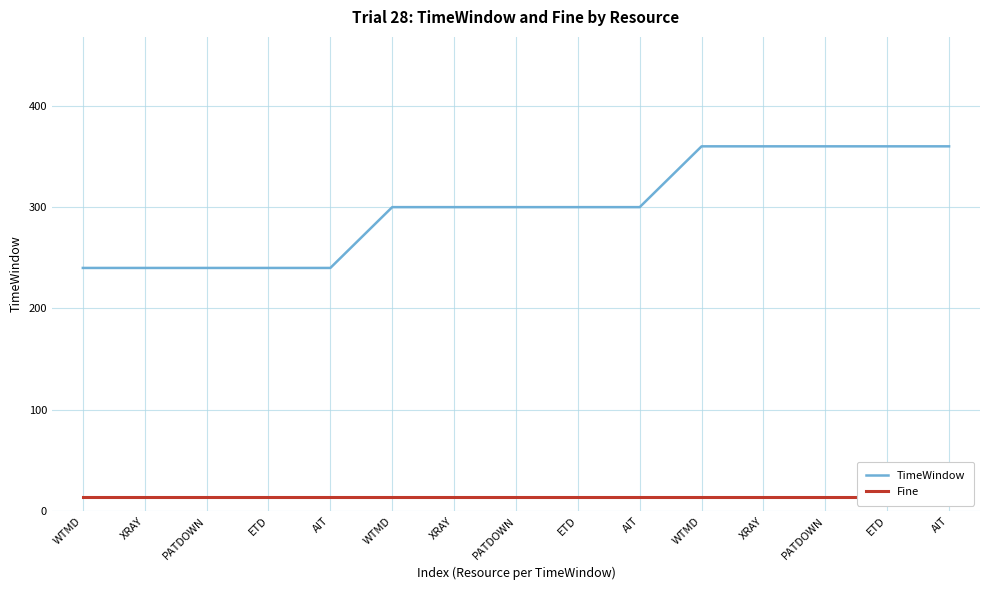

At XRAY, list the series in order from largest to smallest.

TimeWindow, Fine